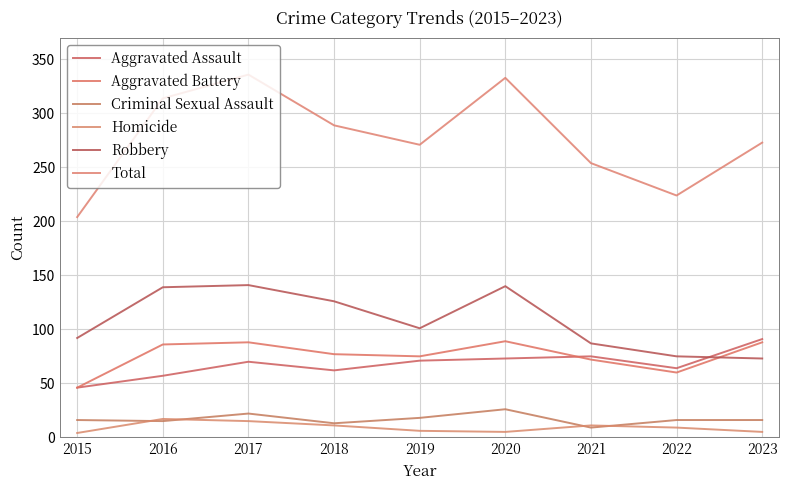

List the series in order of their peak value, lowest first.

Homicide, Criminal Sexual Assault, Aggravated Battery, Aggravated Assault, Robbery, Total